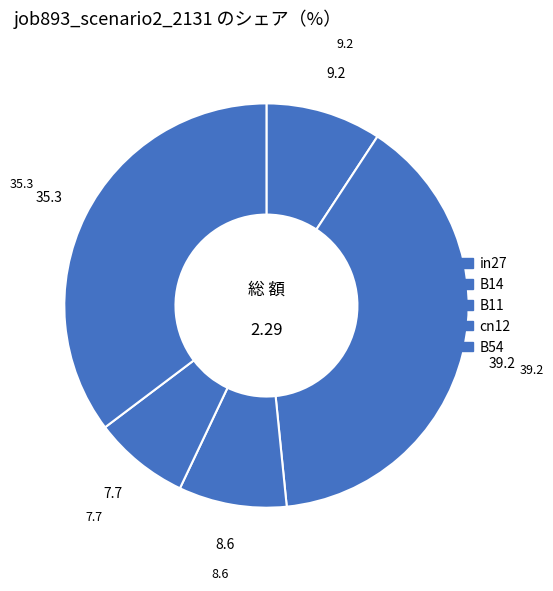

To the nearest percent, what is the difference between the B14 and B11 slice percentages?

31%